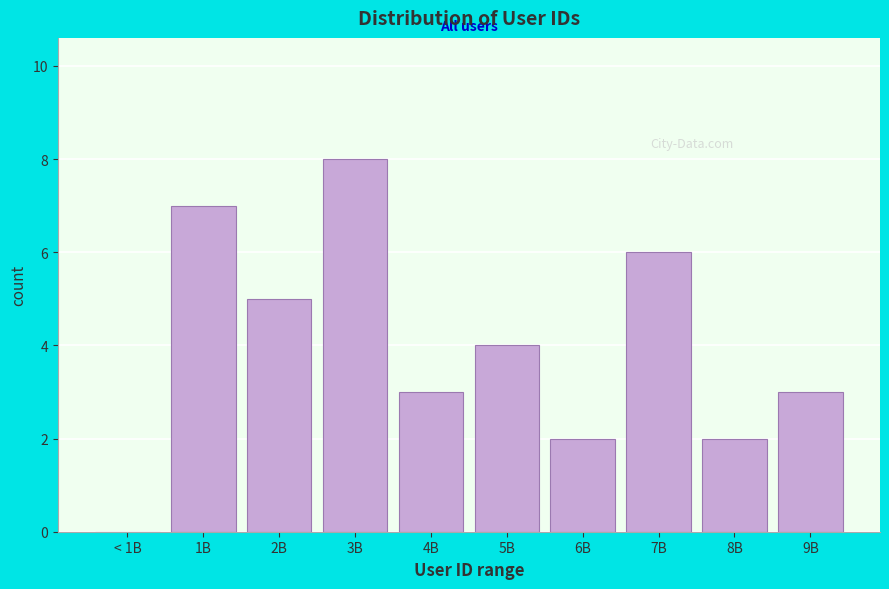

Reading left to right, transcribe all the data shown in this chart.

< 1B=0	1B=7	2B=5	3B=8	4B=3	5B=4	6B=2	7B=6	8B=2	9B=3